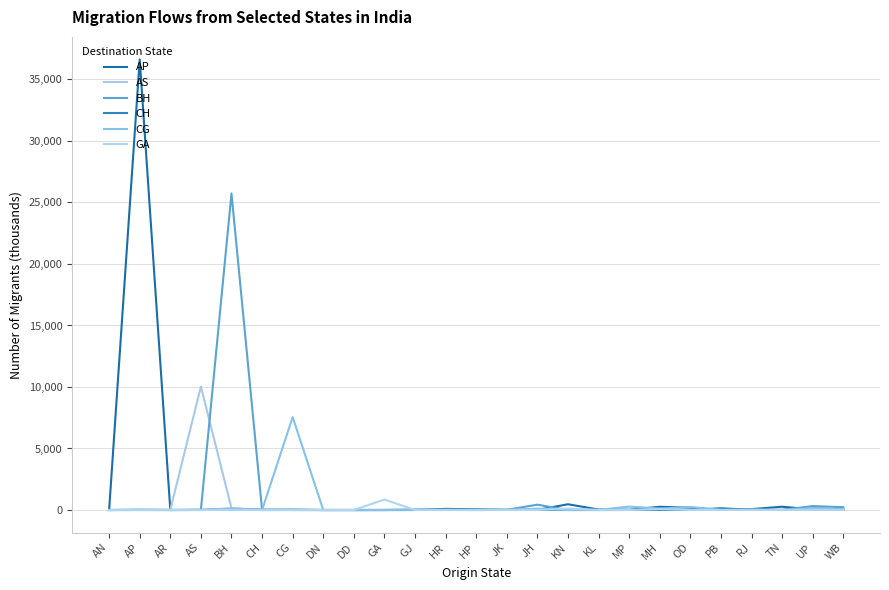

Reading left to right, extract all data points from this chart.

AP: AN=3.0	AP=36625.6	AR=0.2	AS=7.2	BH=48.1	CH=1.1	CG=28.4	DN=0.0	DD=0.1	GA=2.2	GJ=23.3	HR=6.2	HP=1.8	JK=6.6	JH=13.0	KN=467.0	KL=40.1	MP=18.4	MH=263.2	OD=185.9	PB=6.9	RJ=72.6	TN=266.7	UP=49.9	WB=50.2
AS: AN=0.1	AP=4.7	AR=19.5	AS=10035.5	BH=147.7	CH=0.3	CG=1.2	DN=0.0	DD=0.0	GA=0.1	GJ=1.3	HR=3.2	HP=1.8	JK=3.8	JH=11.1	KN=1.0	KL=1.4	MP=2.5	MH=2.6	OD=5.2	PB=3.6	RJ=27.8	TN=1.2	UP=35.4	WB=94.7
BH: AN=0.0	AP=1.8	AR=0.4	AS=15.2	BH=25728.4	CH=0.4	CG=2.7	DN=0.7	DD=0.0	GA=0.2	GJ=4.1	HR=3.9	HP=8.9	JK=15.6	JH=433.7	KN=1.9	KL=1.4	MP=6.1	MH=13.5	OD=6.0	PB=8.0	RJ=8.4	TN=1.3	UP=319.9	WB=227.8
CH: AN=0.1	AP=1.5	AR=0.1	AS=2.2	BH=50.7	CH=30.7	CG=1.1	DN=0.0	DD=0.0	GA=0.1	GJ=2.1	HR=93.0	HP=60.3	JK=6.0	JH=3.0	KN=1.5	KL=1.0	MP=3.7	MH=5.0	OD=1.6	PB=148.5	RJ=9.4	TN=3.2	UP=179.6	WB=7.0
CG: AN=0.3	AP=42.4	AR=0.2	AS=3.9	BH=143.2	CH=0.3	CG=7554.5	DN=0.0	DD=0.0	GA=0.2	GJ=13.7	HR=12.8	HP=2.6	JK=8.3	JH=111.3	KN=2.8	KL=10.7	MP=276.5	MH=117.5	OD=242.4	PB=17.2	RJ=21.2	TN=4.9	UP=168.4	WB=53.8
GA: AN=0.3	AP=5.7	AR=0.0	AS=1.5	BH=8.3	CH=0.1	CG=0.9	DN=0.0	DD=0.3	GA=853.2	GJ=3.7	HR=1.0	HP=0.4	JK=0.8	JH=3.6	KN=116.9	KL=8.2	MP=2.6	MH=71.9	OD=4.4	PB=0.8	RJ=4.8	TN=4.2	UP=20.1	WB=5.3